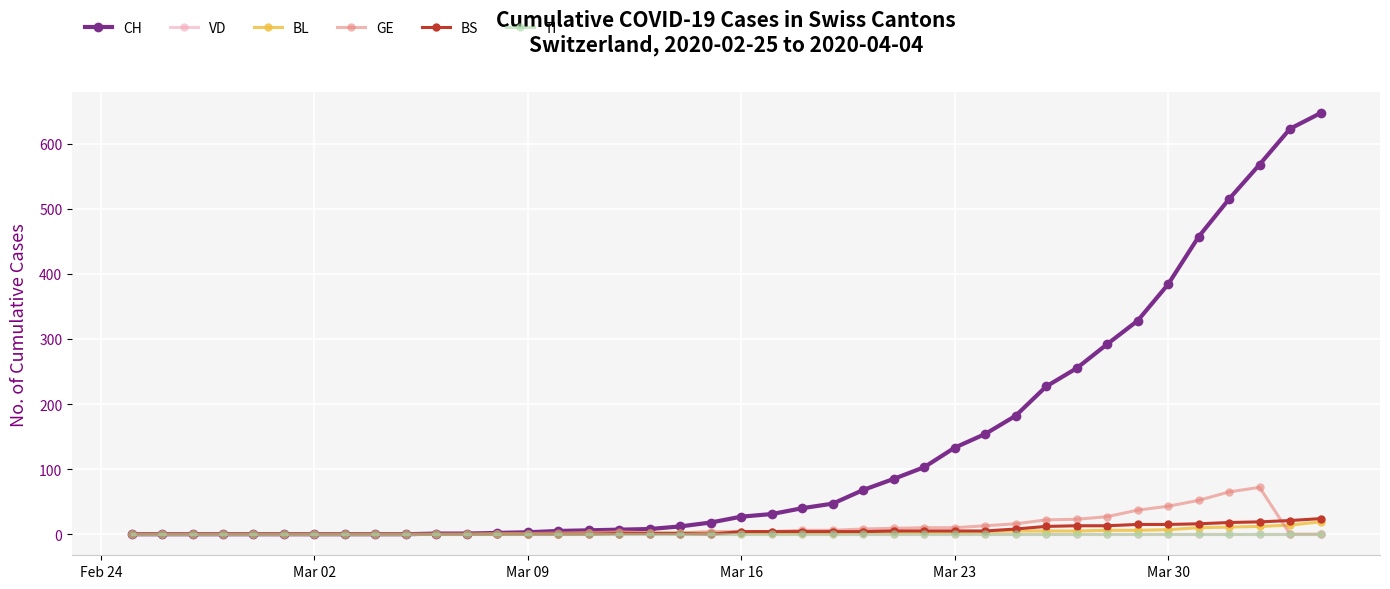

Which series has the largest total across all categories?

CH